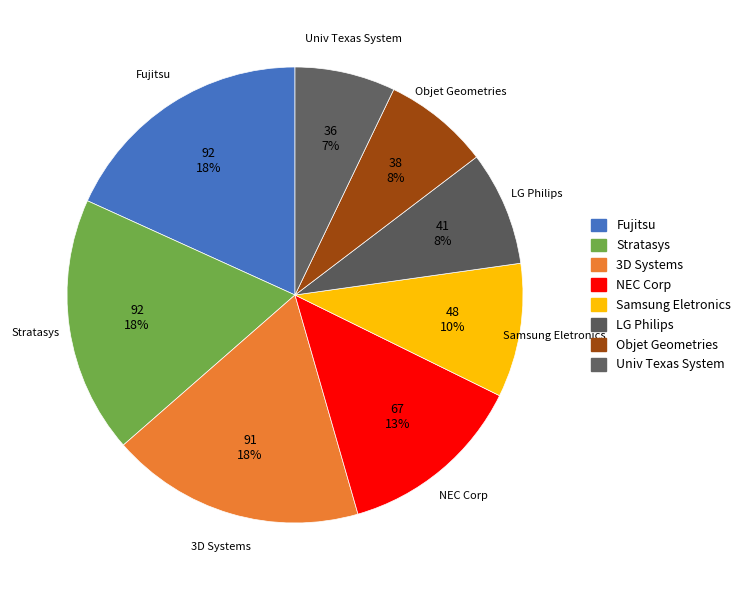

Does any single category account for the majority?

No